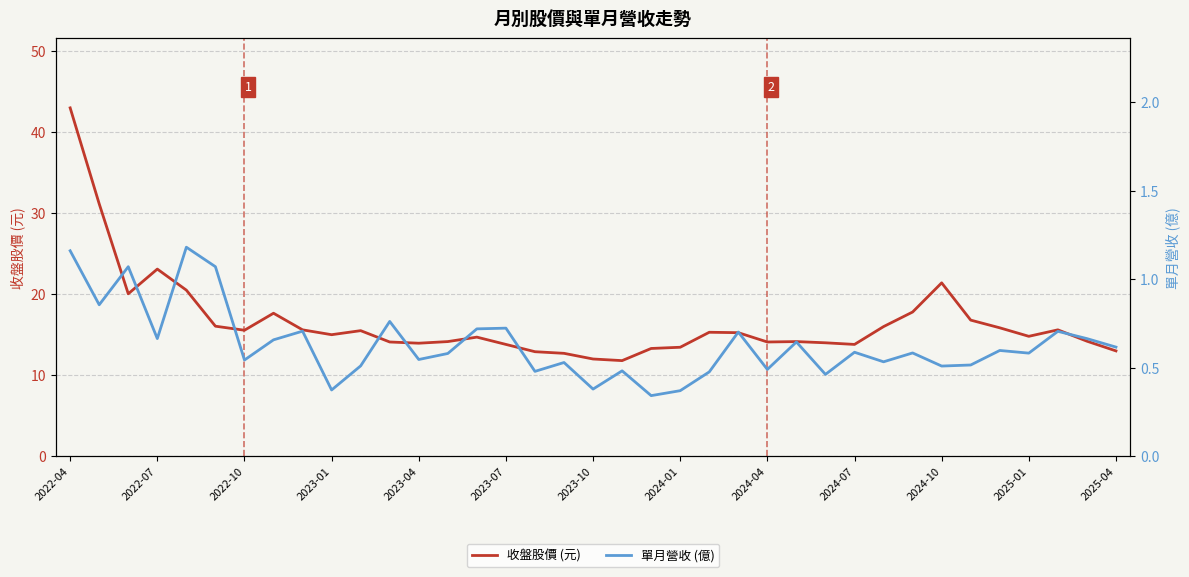

Which series has the largest range (max minus min)?

收盤股價 (元)